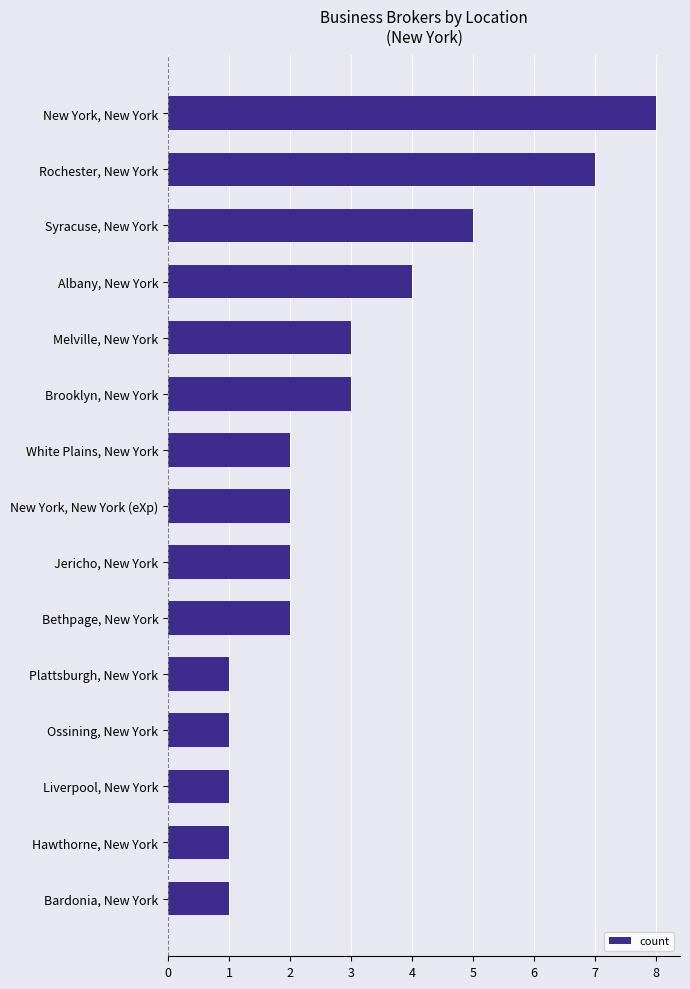

Count the number of data series in this chart.

1